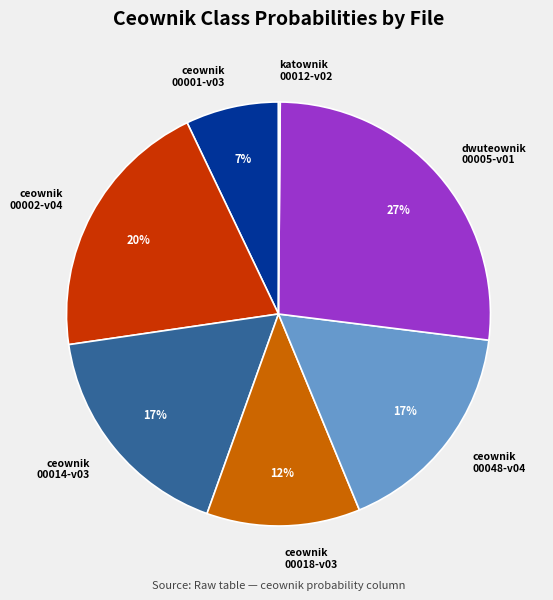

Which slice is the largest?

dwuteownik 00005-v01